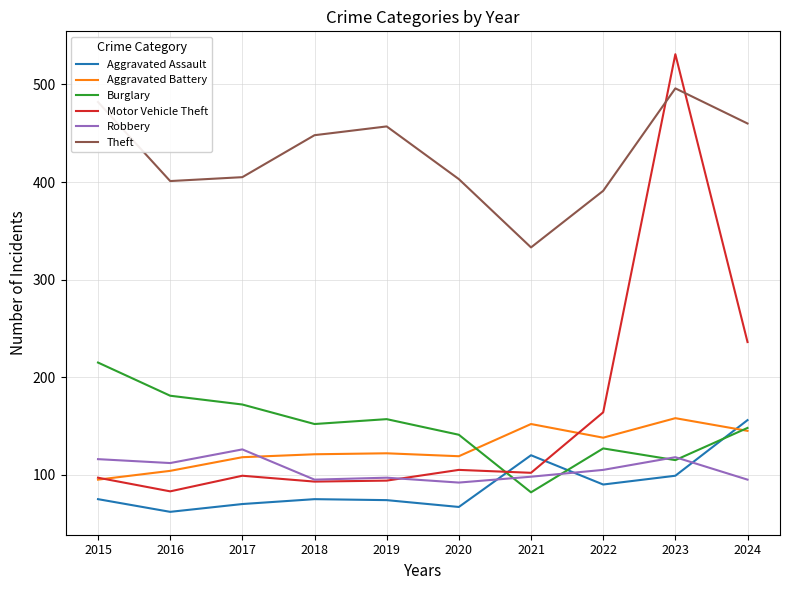

Between 2017 and 2024, which series saw the biggest shift?

Motor Vehicle Theft